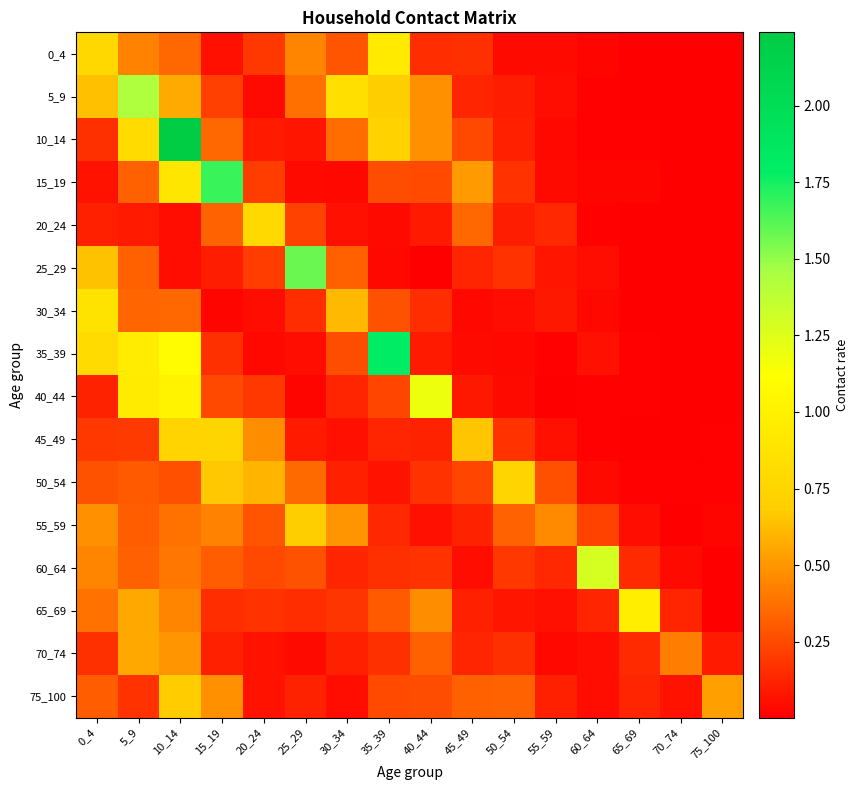

Count the number of categories in the chart.

16